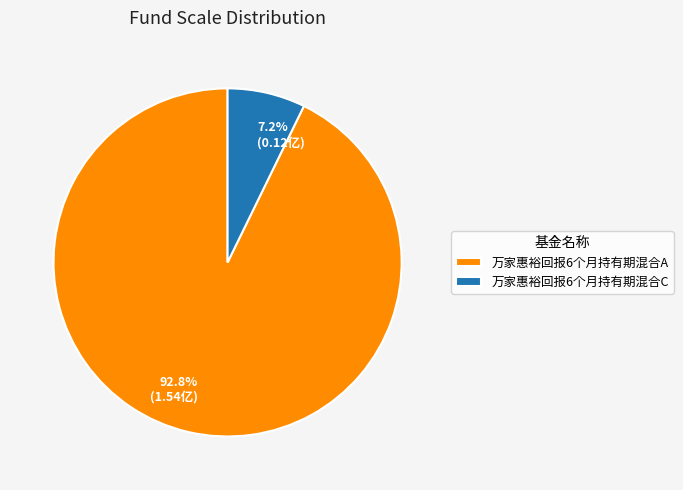

Which slice is the smallest?

万家惠裕回报6个月持有期混合C